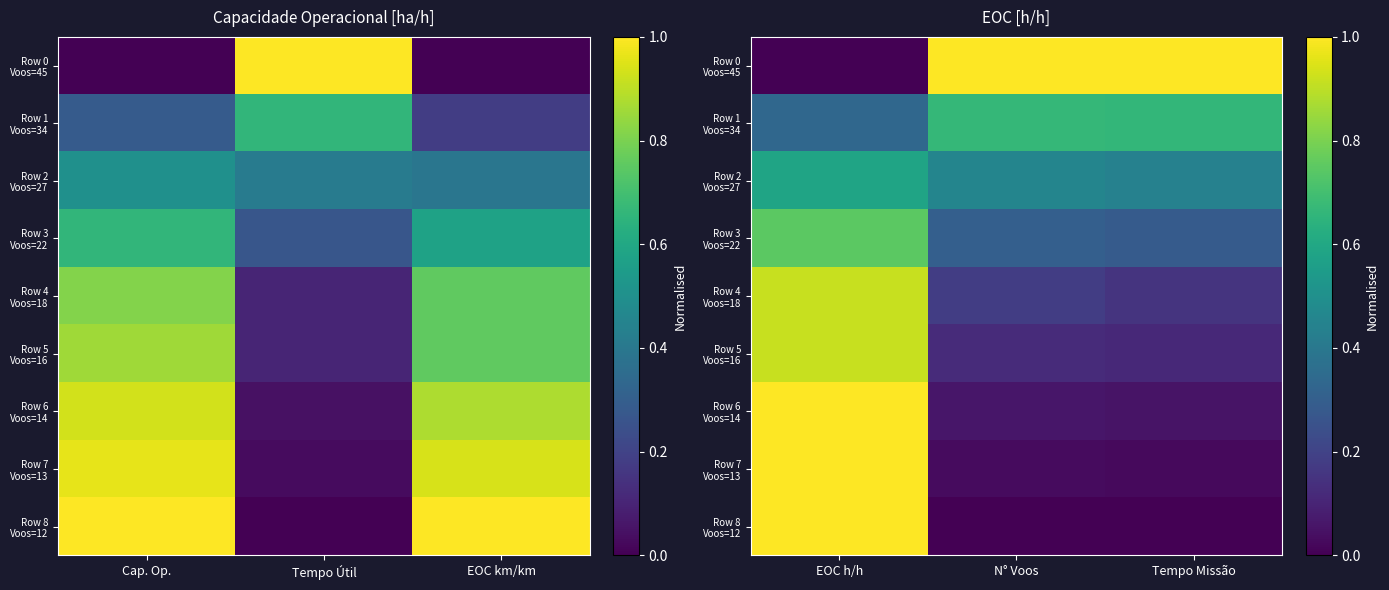

Rank the series by their maximum value, from highest to lowest.

Row 0 Voos=45, Row 6 Voos=14, Row 7 Voos=13, Row 8 Voos=12, Row 4 Voos=18, Row 5 Voos=16, Row 3 Voos=22, Row 1 Voos=34, Row 2 Voos=27